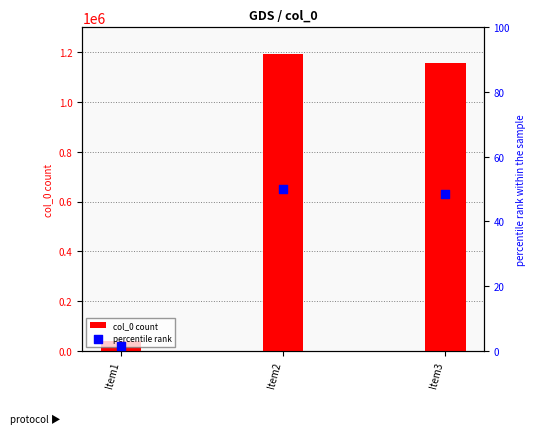

What is the total value across all series at Item2?

1192322.0